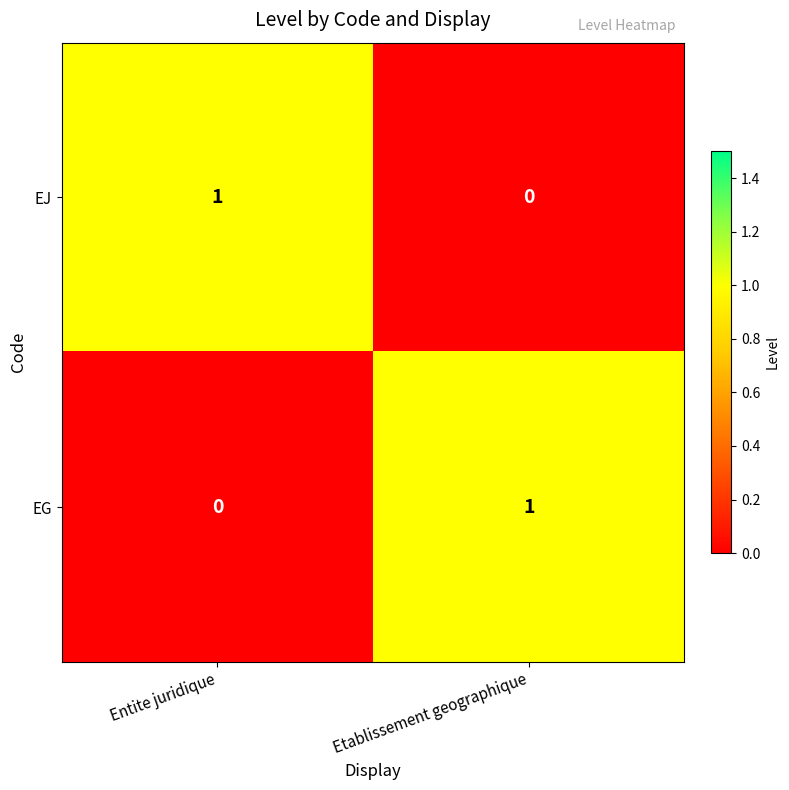

The EG series shows 1 at Etablissement geographique. True or false?

True